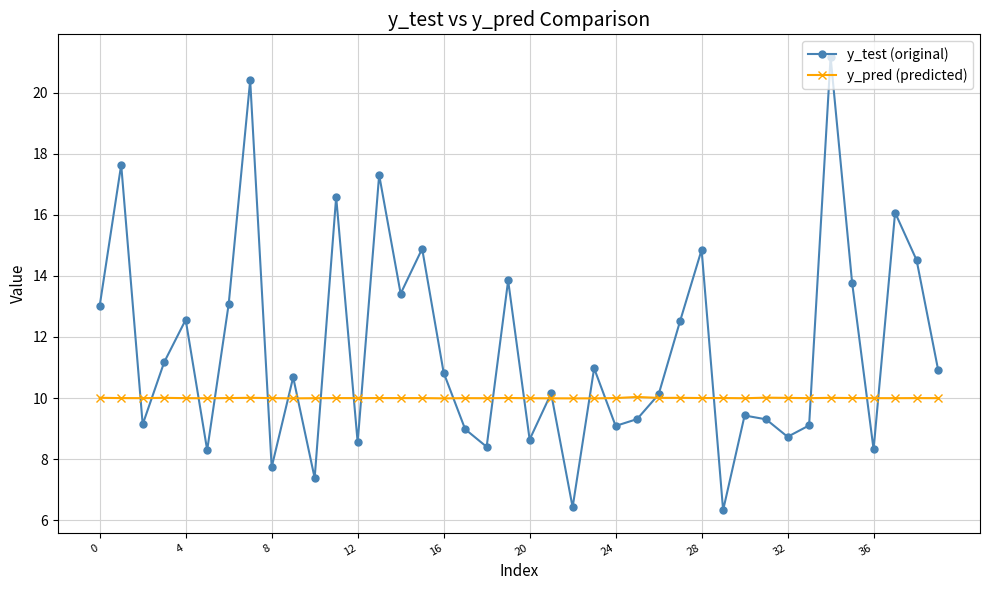

In y_pred (predicted), how many points are lower than both neighbors (excluding endpoints)?

13